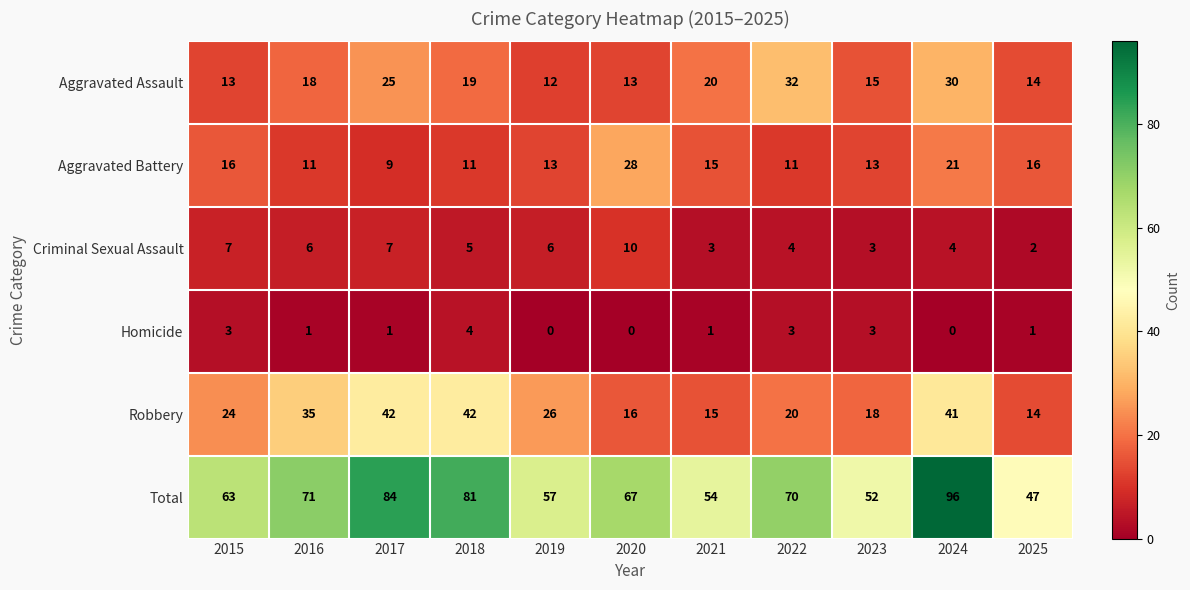

What is the spread (max minus min) of values at 2018?

77